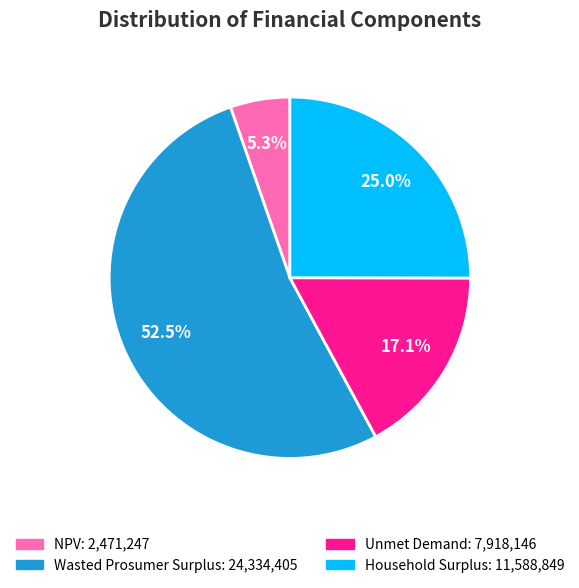

Does any single category account for the majority?

Yes